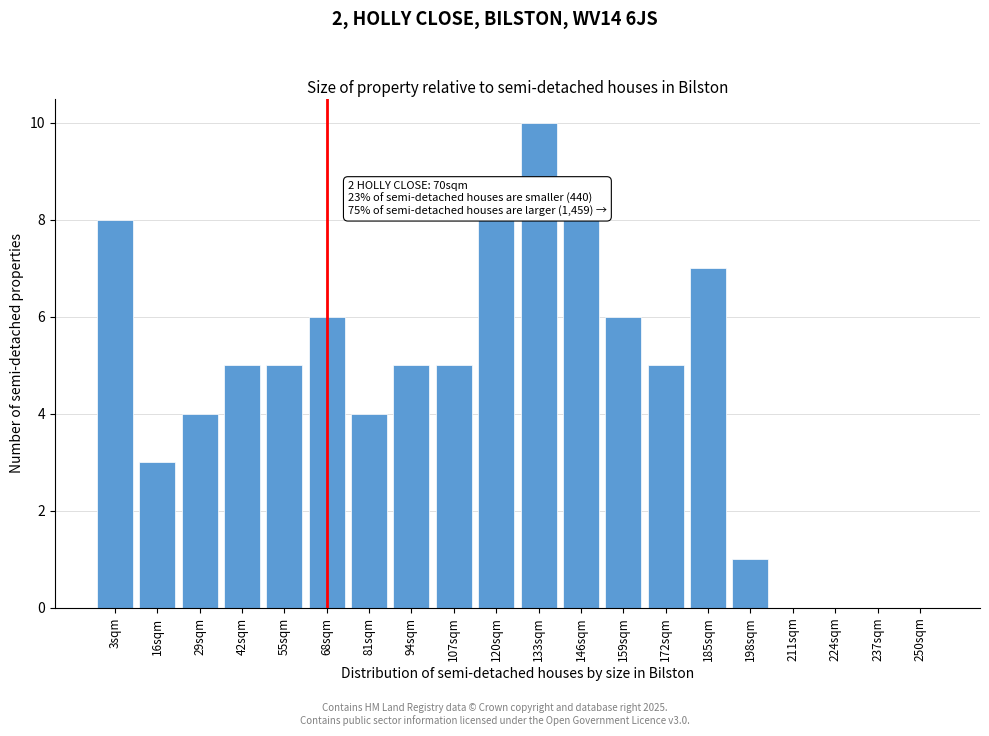

Reading right to left, transcribe all the data shown in this chart.

250sqm=0	237sqm=0	224sqm=0	211sqm=0	198sqm=1	185sqm=7	172sqm=5	159sqm=6	146sqm=8	133sqm=10	120sqm=8	107sqm=5	94sqm=5	81sqm=4	68sqm=6	55sqm=5	42sqm=5	29sqm=4	16sqm=3	3sqm=8